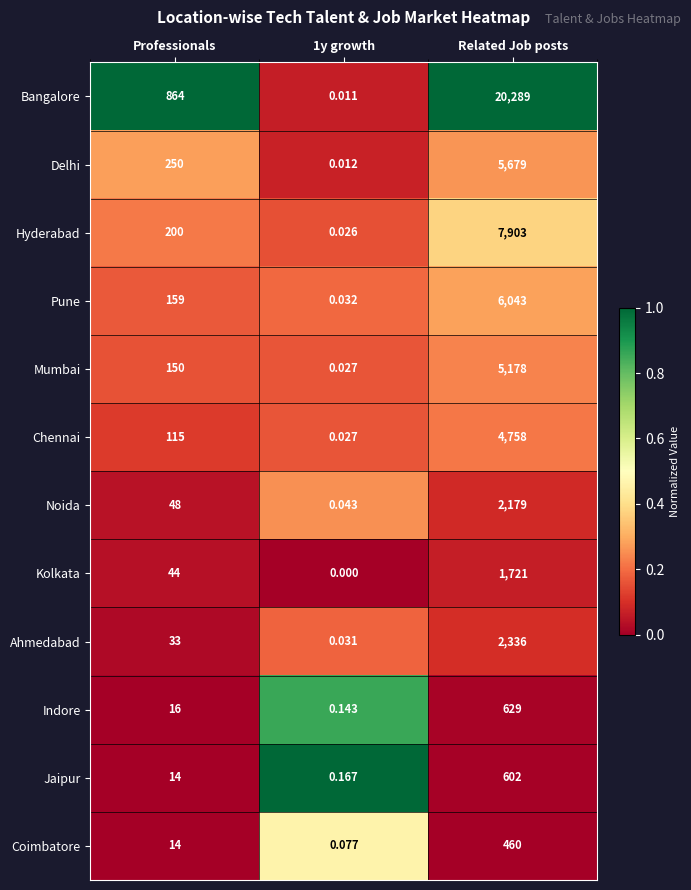

Which series has the largest range (max minus min)?

Bangalore